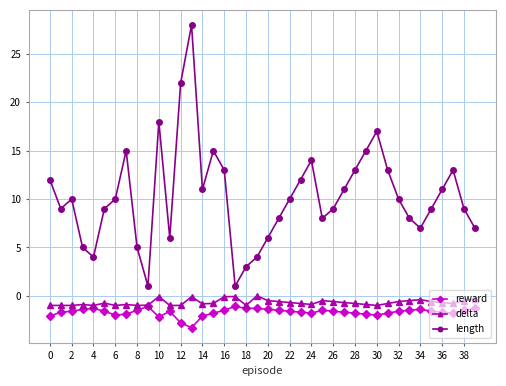

Which series has the widest spread of values?

length